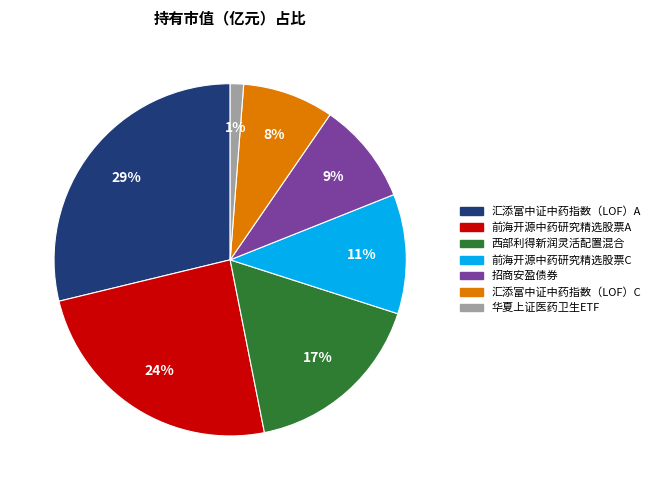

Combined, do 华夏上证医药卫生ETF and 汇添富中证中药指数（LOF）A account for over 50%?

No